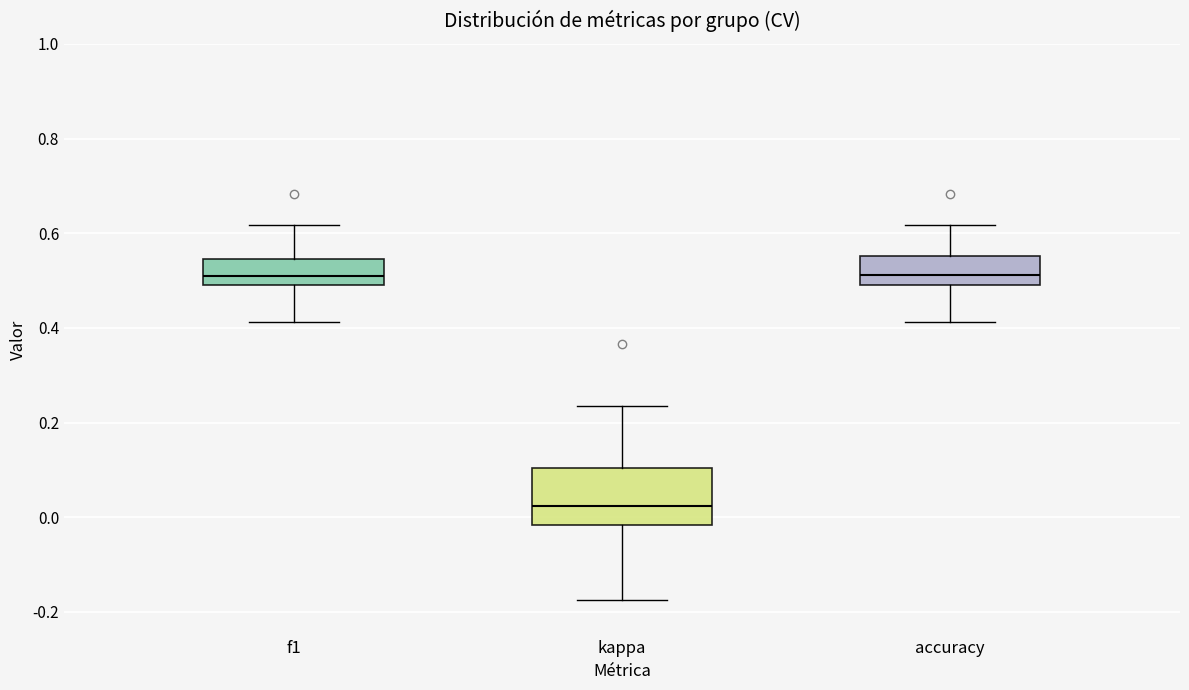

Comparing the boxes themselves (not the whiskers), which one is the tallest?

kappa